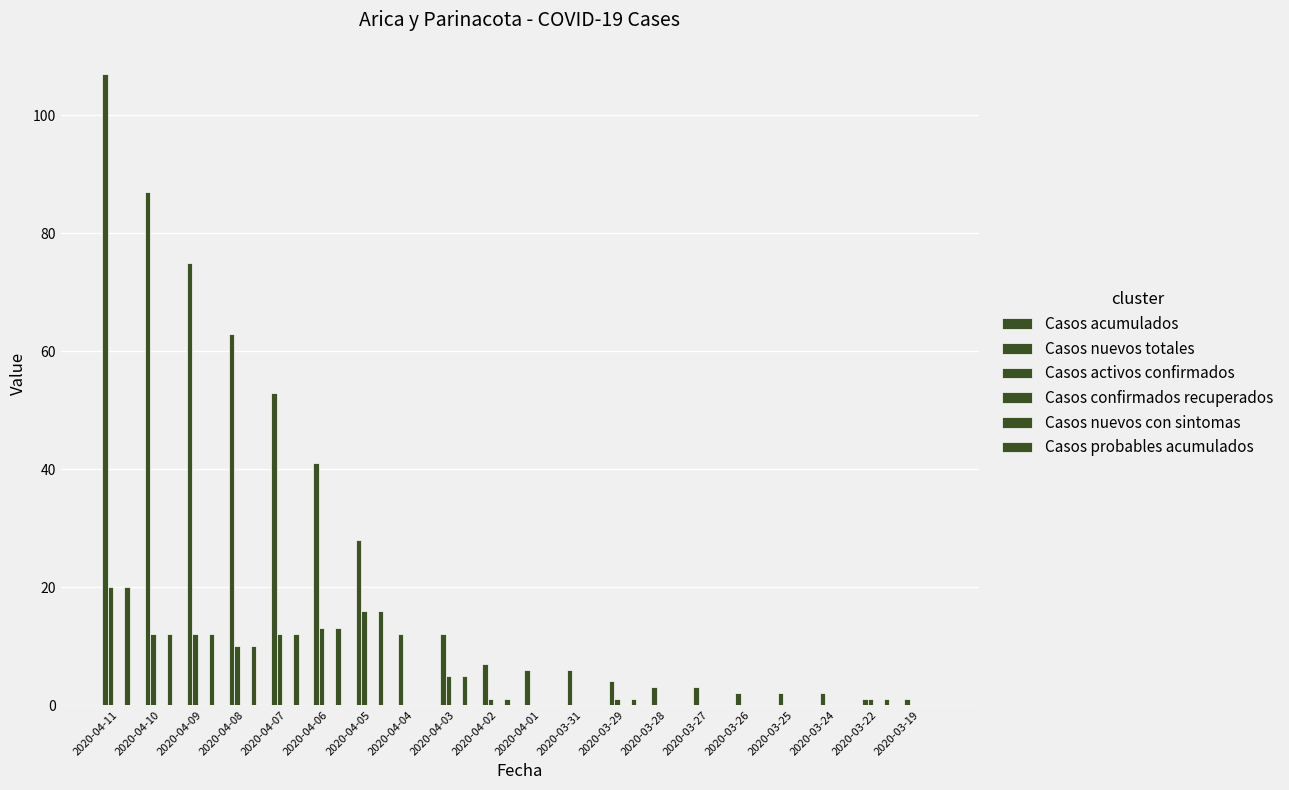

Reading right to left, extract all data points from this chart.

Casos acumulados: 2020-03-19=1	2020-03-22=1	2020-03-24=2	2020-03-25=2	2020-03-26=2	2020-03-27=3	2020-03-28=3	2020-03-29=4	2020-03-31=6	2020-04-01=6	2020-04-02=7	2020-04-03=12	2020-04-04=12	2020-04-05=28	2020-04-06=41	2020-04-07=53	2020-04-08=63	2020-04-09=75	2020-04-10=87	2020-04-11=107
Casos nuevos totales: 2020-03-19=0	2020-03-22=1	2020-03-24=0	2020-03-25=0	2020-03-26=0	2020-03-27=0	2020-03-28=0	2020-03-29=1	2020-03-31=0	2020-04-01=0	2020-04-02=1	2020-04-03=5	2020-04-04=0	2020-04-05=16	2020-04-06=13	2020-04-07=12	2020-04-08=10	2020-04-09=12	2020-04-10=12	2020-04-11=20
Casos activos confirmados: 2020-03-19=0	2020-03-22=0	2020-03-24=0	2020-03-25=0	2020-03-26=0	2020-03-27=0	2020-03-28=0	2020-03-29=0	2020-03-31=0	2020-04-01=0	2020-04-02=0	2020-04-03=0	2020-04-04=0	2020-04-05=0	2020-04-06=0	2020-04-07=0	2020-04-08=0	2020-04-09=0	2020-04-10=0	2020-04-11=0
Casos confirmados recuperados: 2020-03-19=0	2020-03-22=0	2020-03-24=0	2020-03-25=0	2020-03-26=0	2020-03-27=0	2020-03-28=0	2020-03-29=0	2020-03-31=0	2020-04-01=0	2020-04-02=0	2020-04-03=0	2020-04-04=0	2020-04-05=0	2020-04-06=0	2020-04-07=0	2020-04-08=0	2020-04-09=0	2020-04-10=0	2020-04-11=0
Casos nuevos con sintomas: 2020-03-19=0	2020-03-22=1	2020-03-24=0	2020-03-25=0	2020-03-26=0	2020-03-27=0	2020-03-28=0	2020-03-29=1	2020-03-31=0	2020-04-01=0	2020-04-02=1	2020-04-03=5	2020-04-04=0	2020-04-05=16	2020-04-06=13	2020-04-07=12	2020-04-08=10	2020-04-09=12	2020-04-10=12	2020-04-11=20
Casos probables acumulados: 2020-03-19=0	2020-03-22=0	2020-03-24=0	2020-03-25=0	2020-03-26=0	2020-03-27=0	2020-03-28=0	2020-03-29=0	2020-03-31=0	2020-04-01=0	2020-04-02=0	2020-04-03=0	2020-04-04=0	2020-04-05=0	2020-04-06=0	2020-04-07=0	2020-04-08=0	2020-04-09=0	2020-04-10=0	2020-04-11=0